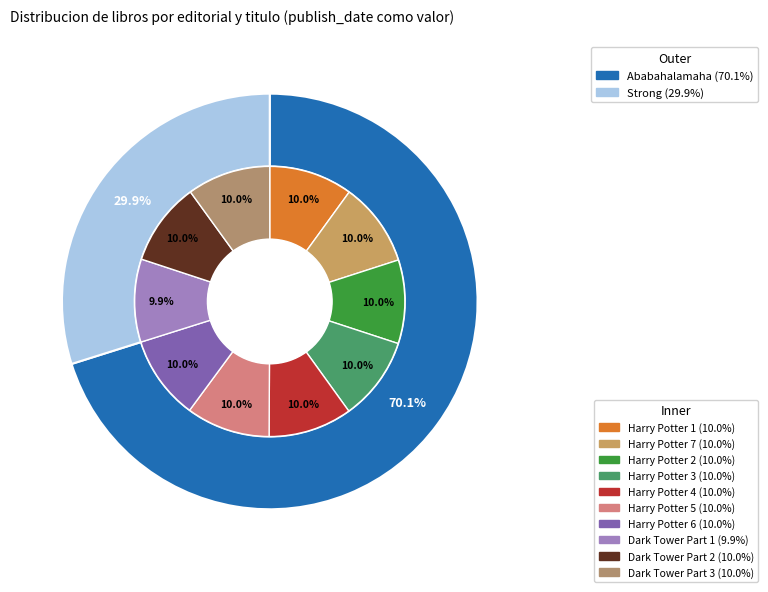

How many slices are in this pie chart?

10